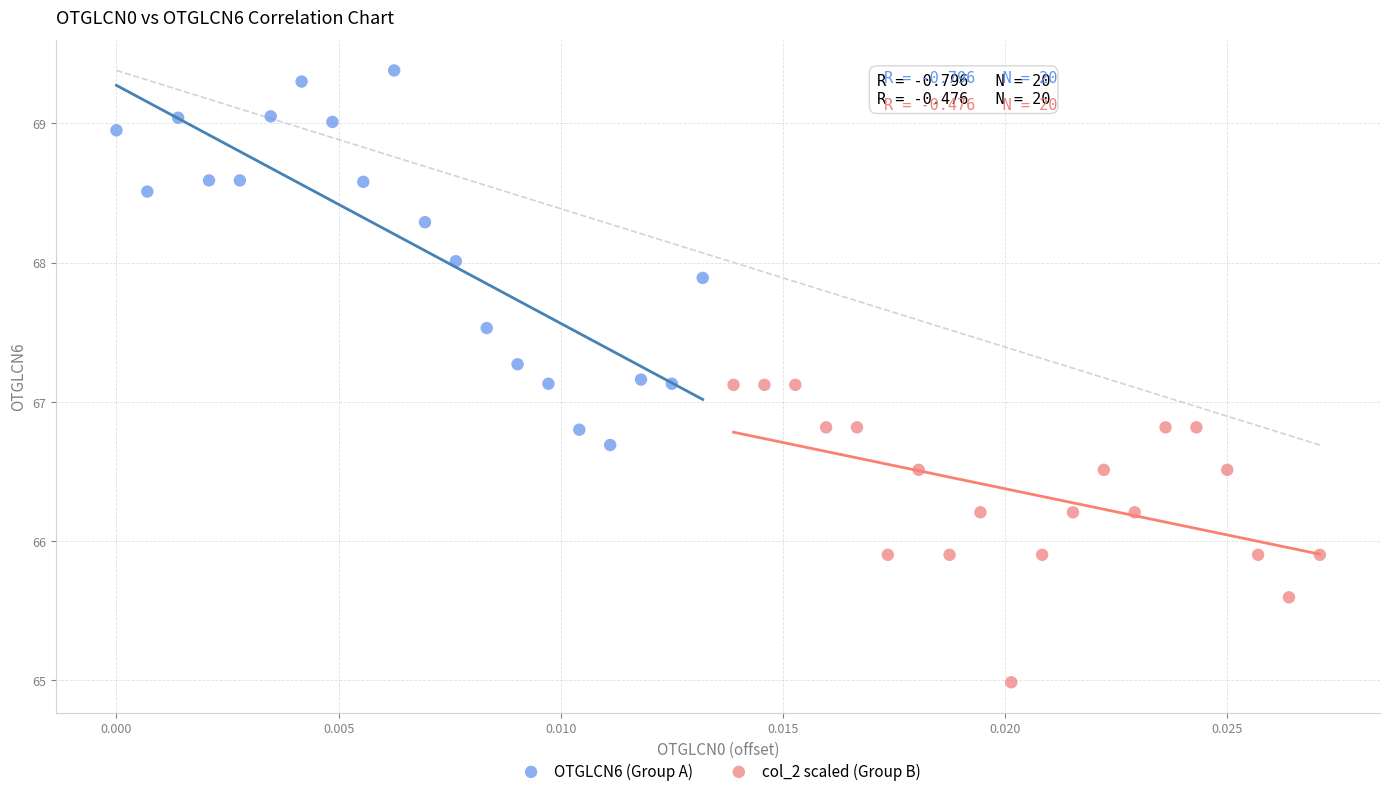

Which series has the widest spread of Y values?

OTGLCN6 (Group A)